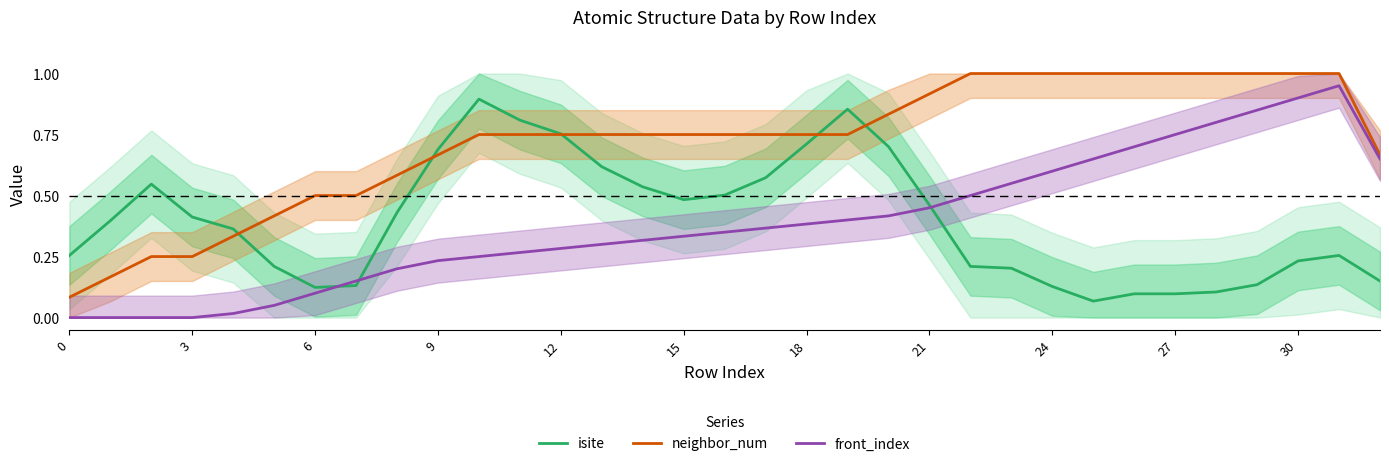

What are all the series names shown in the legend?

isite, neighbor_num, front_index